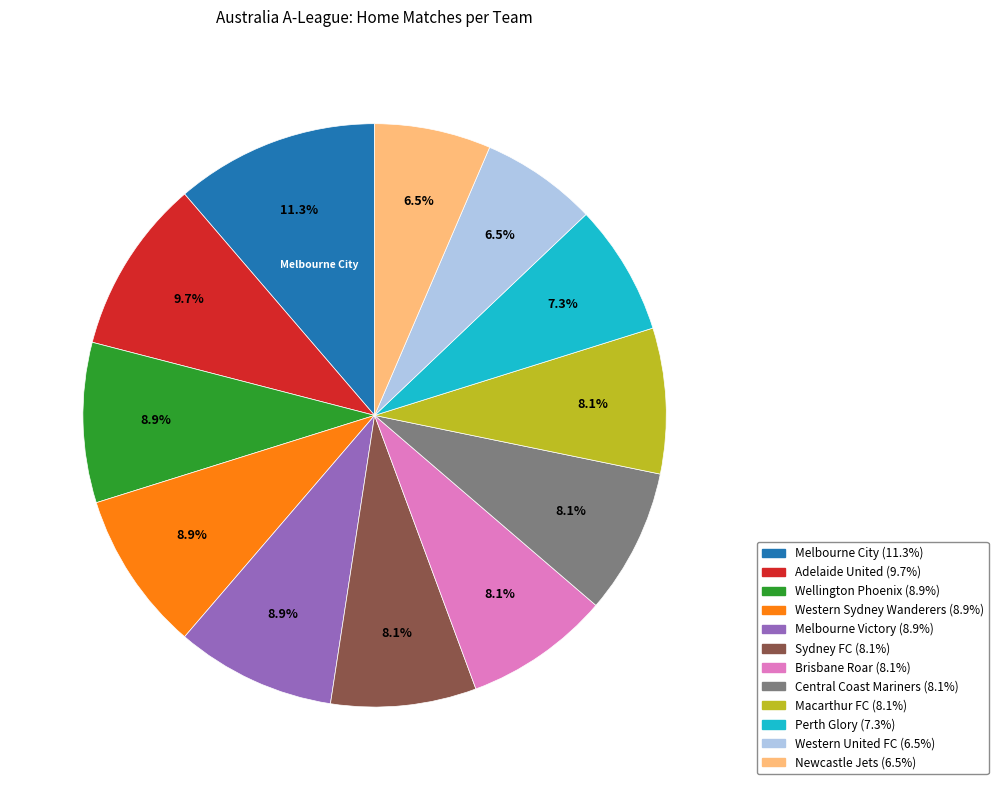

What is the ratio of the value at Central Coast Mariners to the value at Perth Glory?

1.1